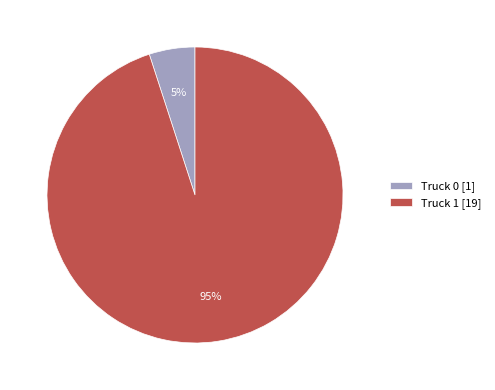

How many slices are in this pie chart?

2